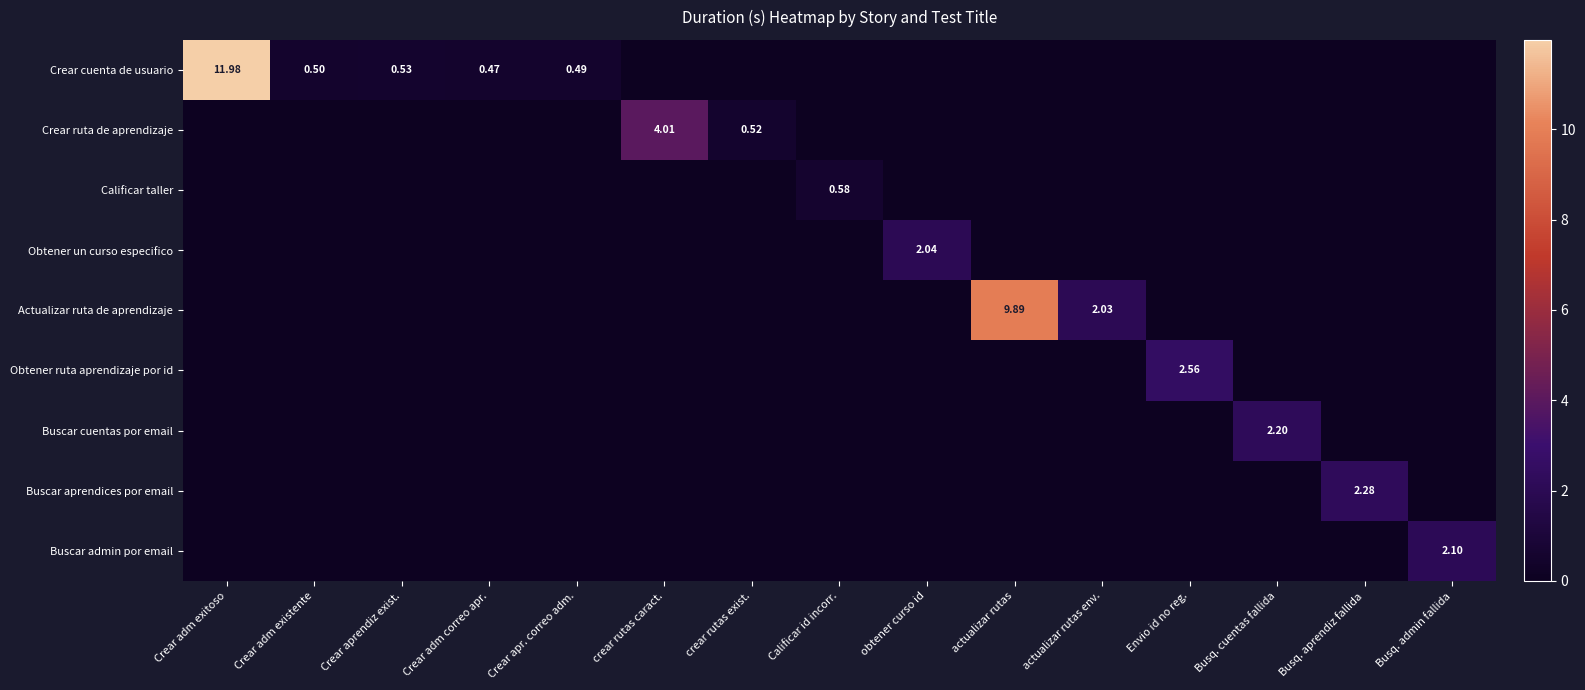

How many data points does each series have?

15